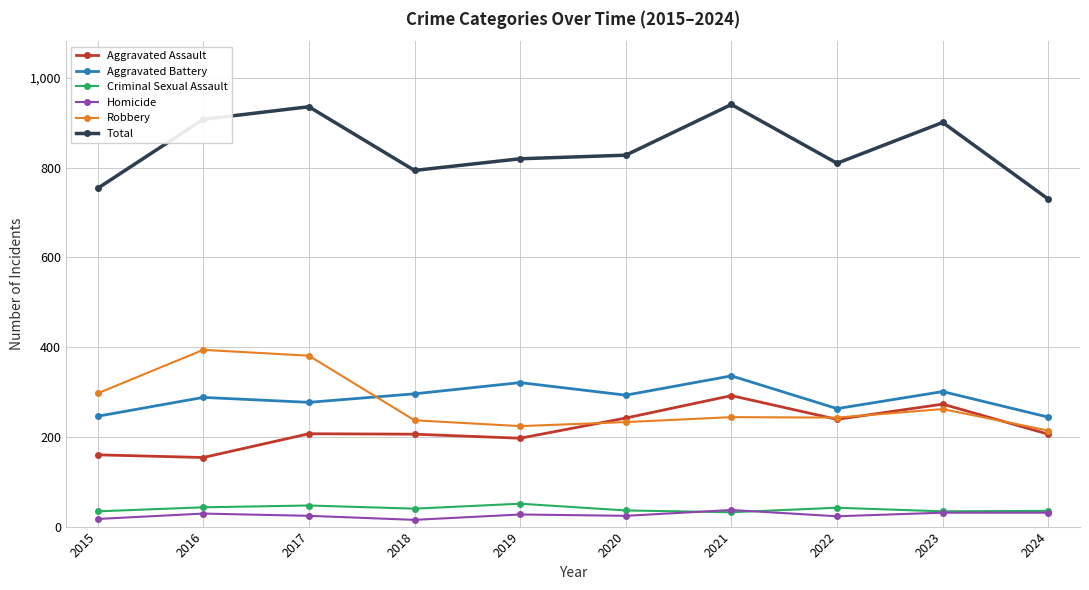

What is the difference between the highest and lowest values at 2021?

909